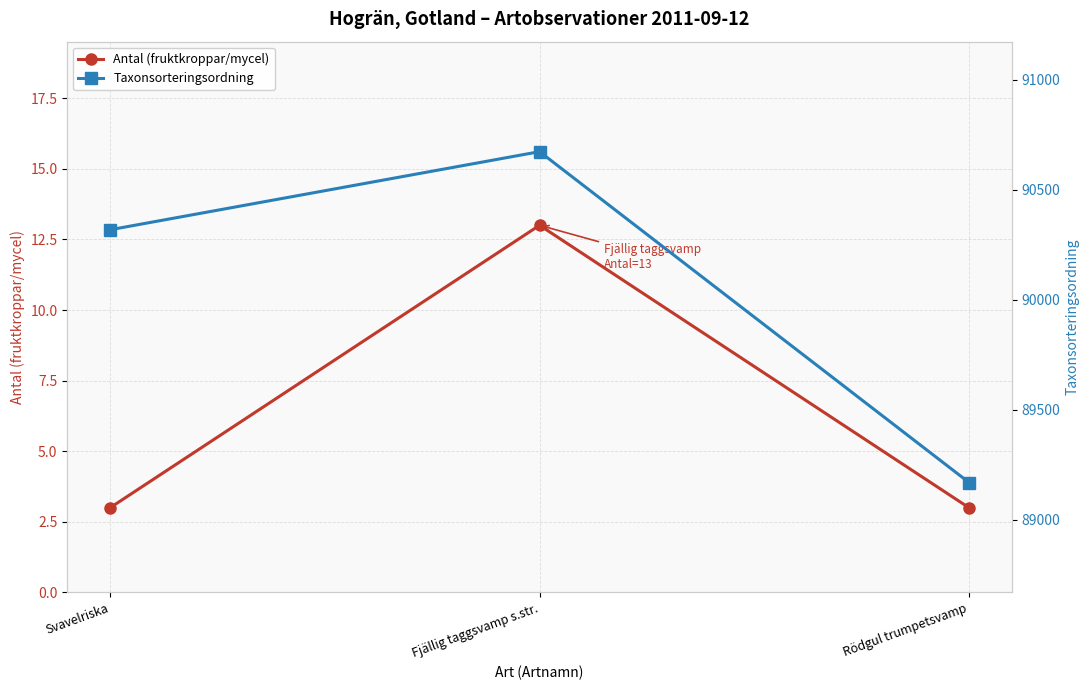

How many lines are shown in the chart?

2